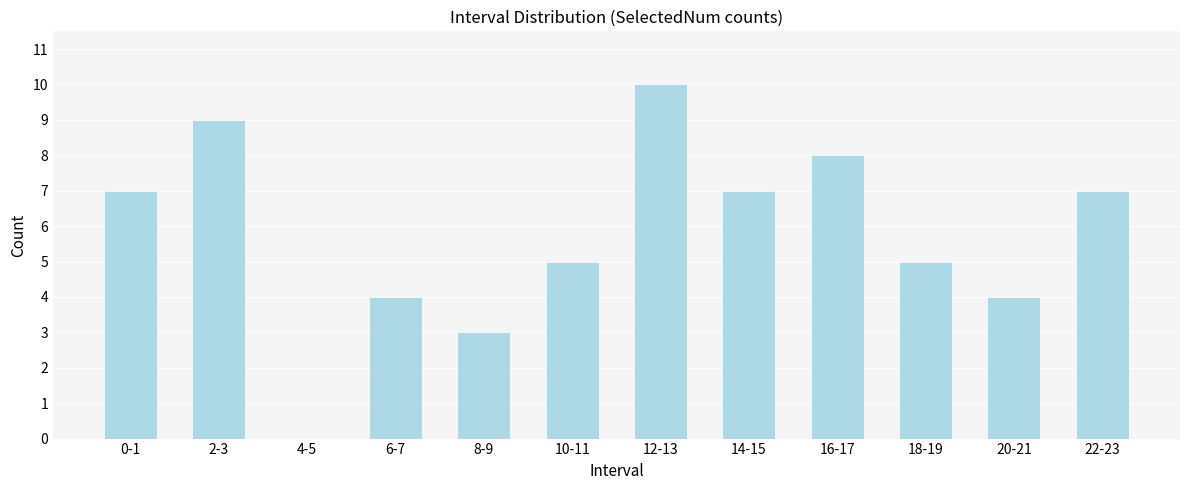

Reading left to right, list all the values displayed in this chart.

0-1=7	2-3=9	4-5=0	6-7=4	8-9=3	10-11=5	12-13=10	14-15=7	16-17=8	18-19=5	20-21=4	22-23=7